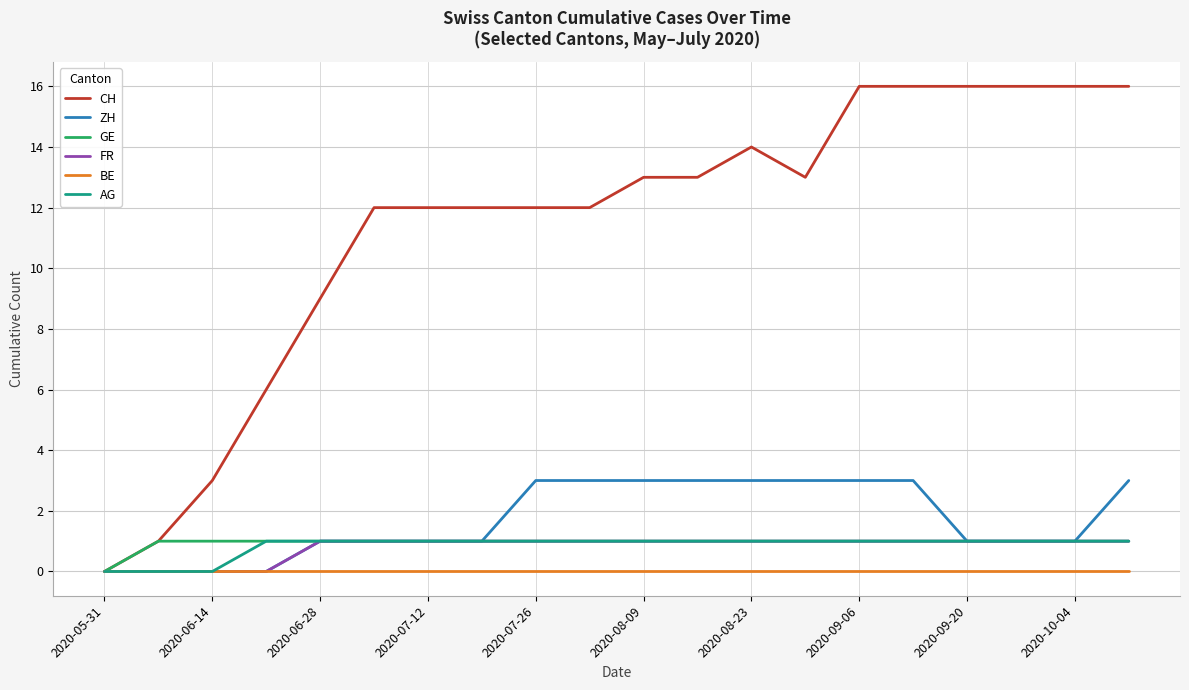

Which series has the widest spread of values?

CH